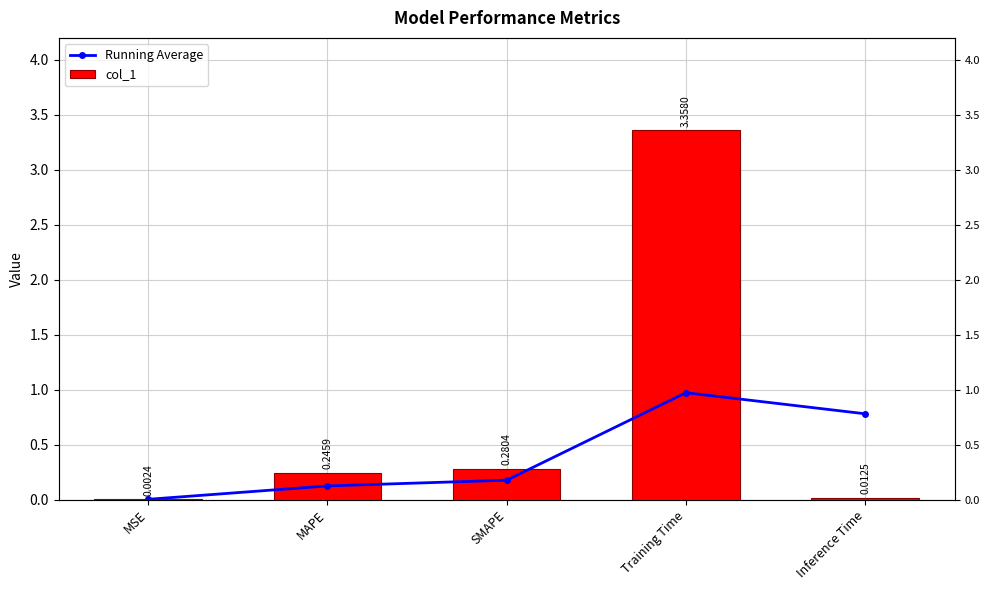

How many distinct data groups are displayed?

2